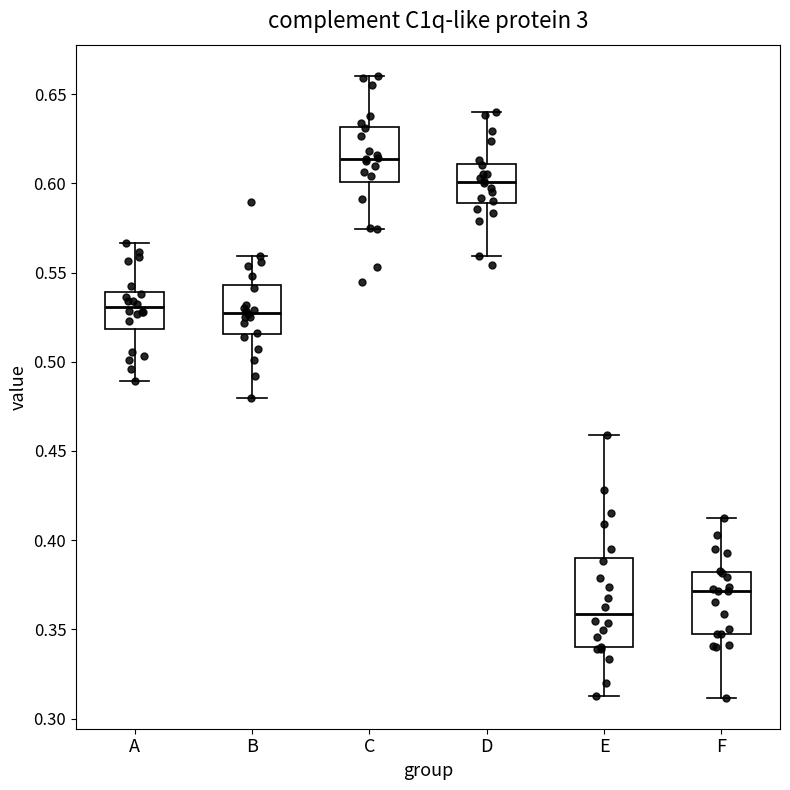

Where is the upper edge of the box for F on the y-axis? The values are not printed on the chart, so give them approximately, as read against the axis.

0.380